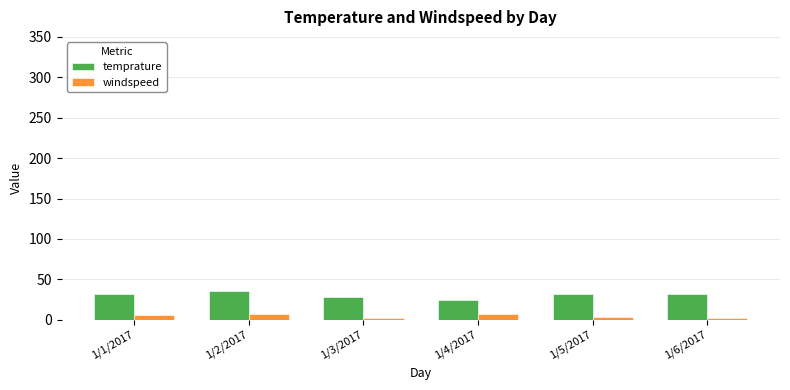

How many data points in windspeed are less than 6?

3